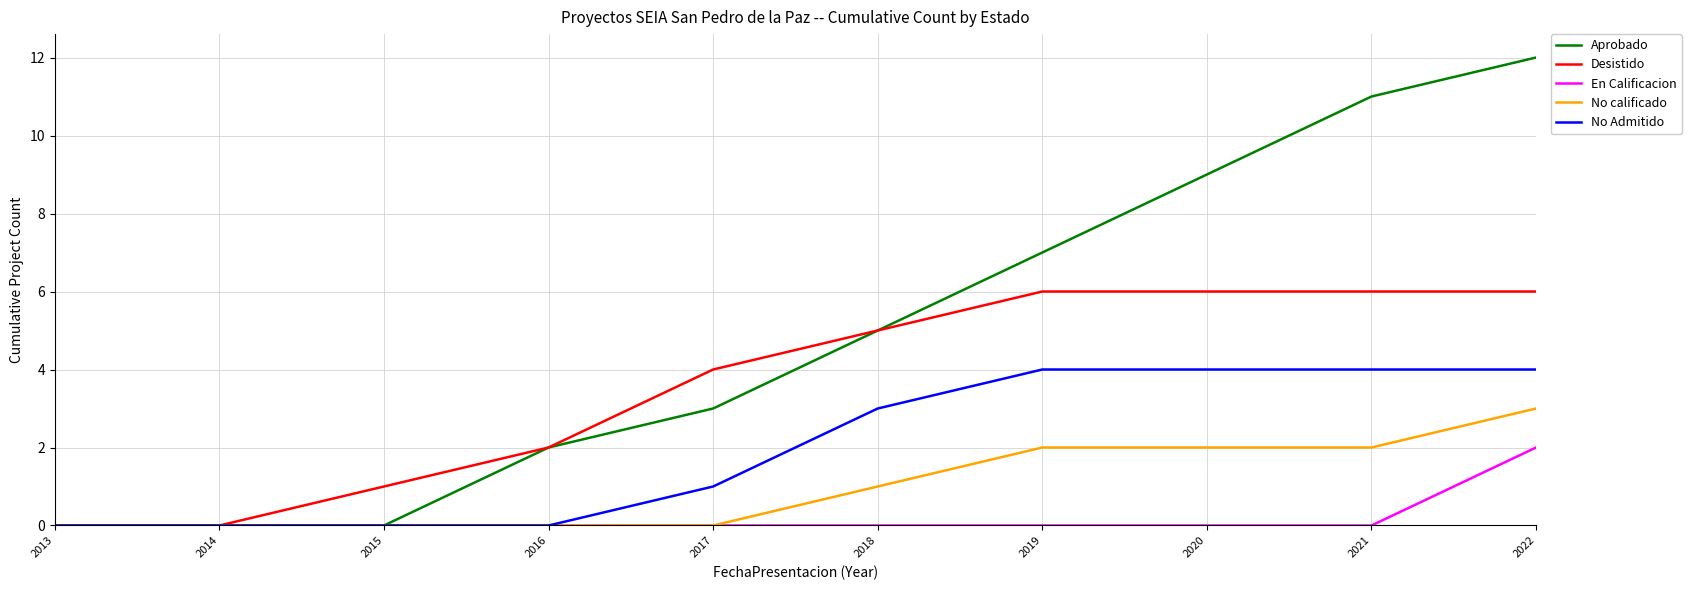

Read the No calificado value at 2022.

3